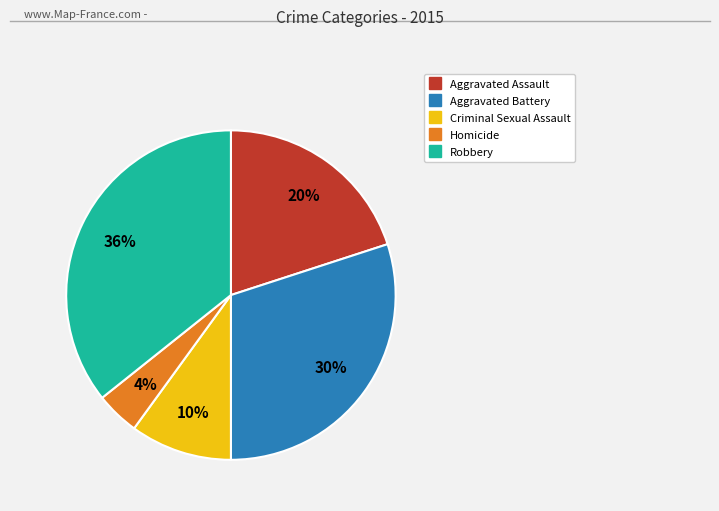

To the nearest percent, what is the average slice percentage?

20%